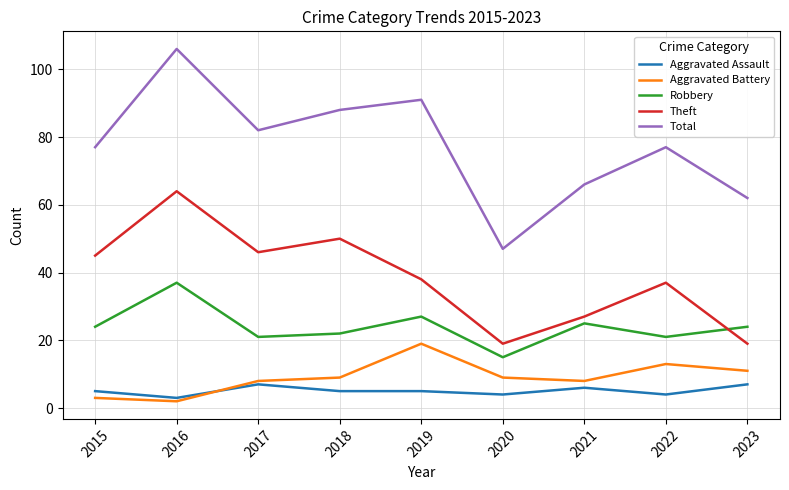

What is the total value across all series at 2019?

180